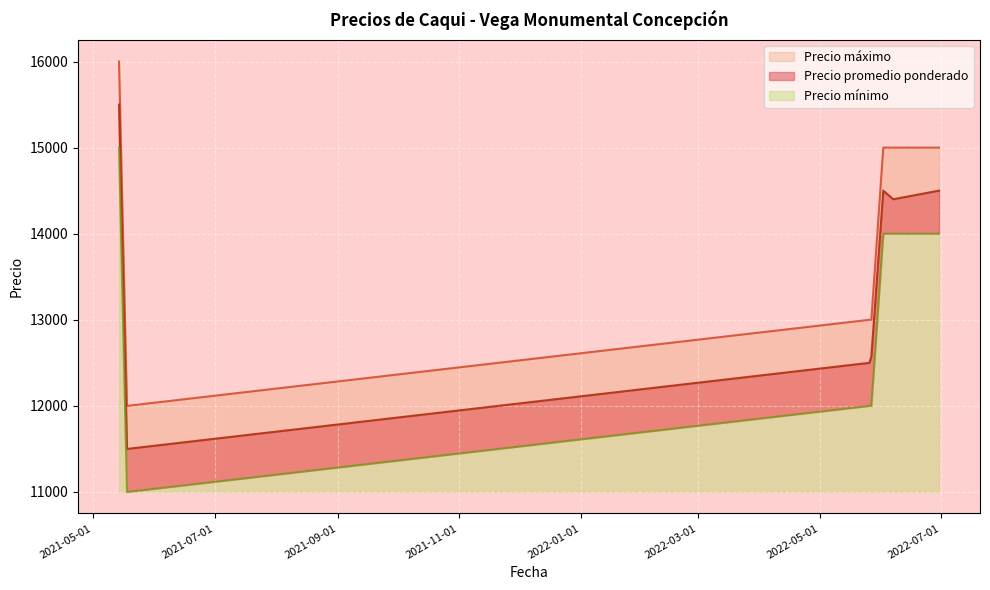

How many lines are shown in the chart?

3